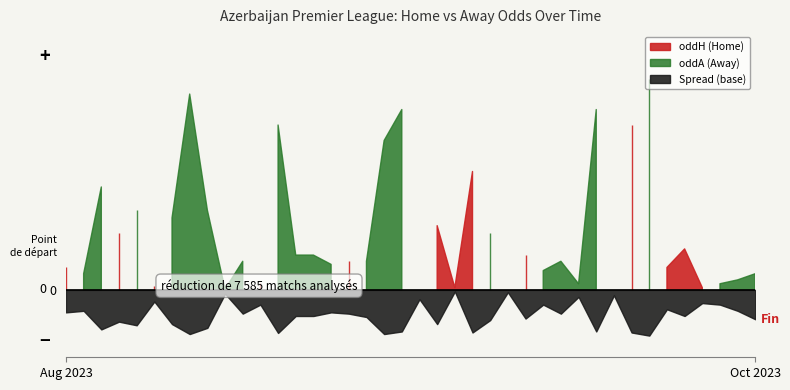

How many lines are shown in the chart?

2